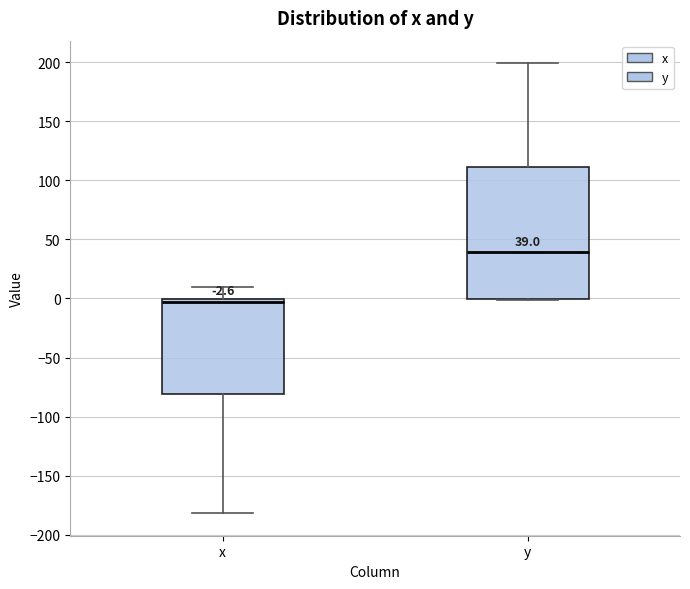

Which box is the tallest, from its lower edge to its upper edge?

y